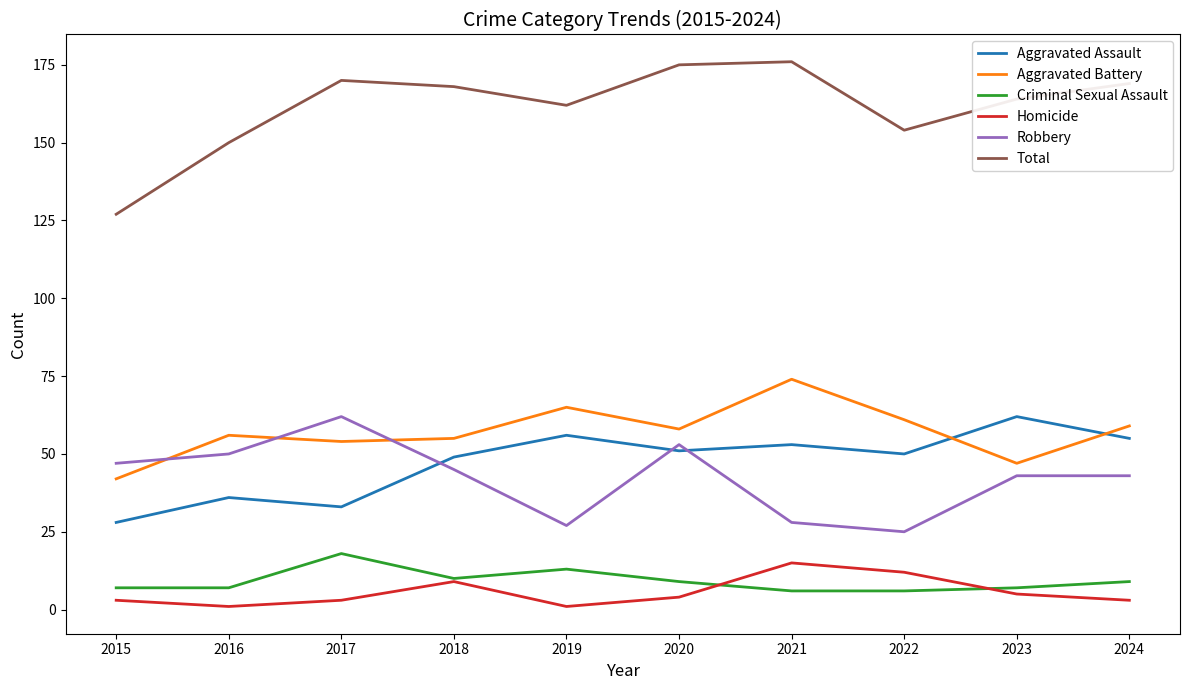

Where do Aggravated Assault and Aggravated Battery first cross each other?

2022 and 2023